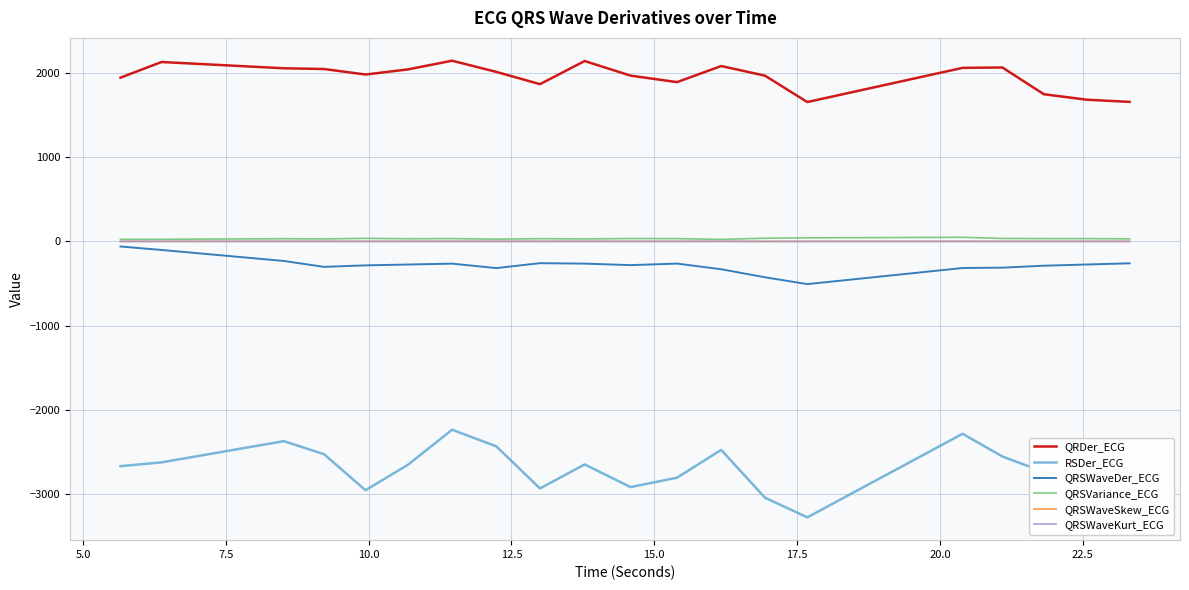

Count the number of categories in the chart.

20